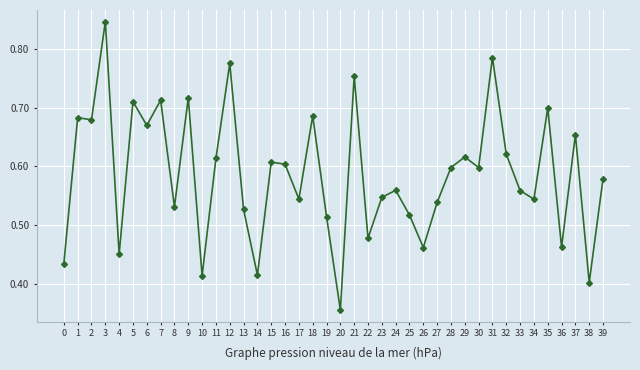

How many values are between 0 and 1?

40